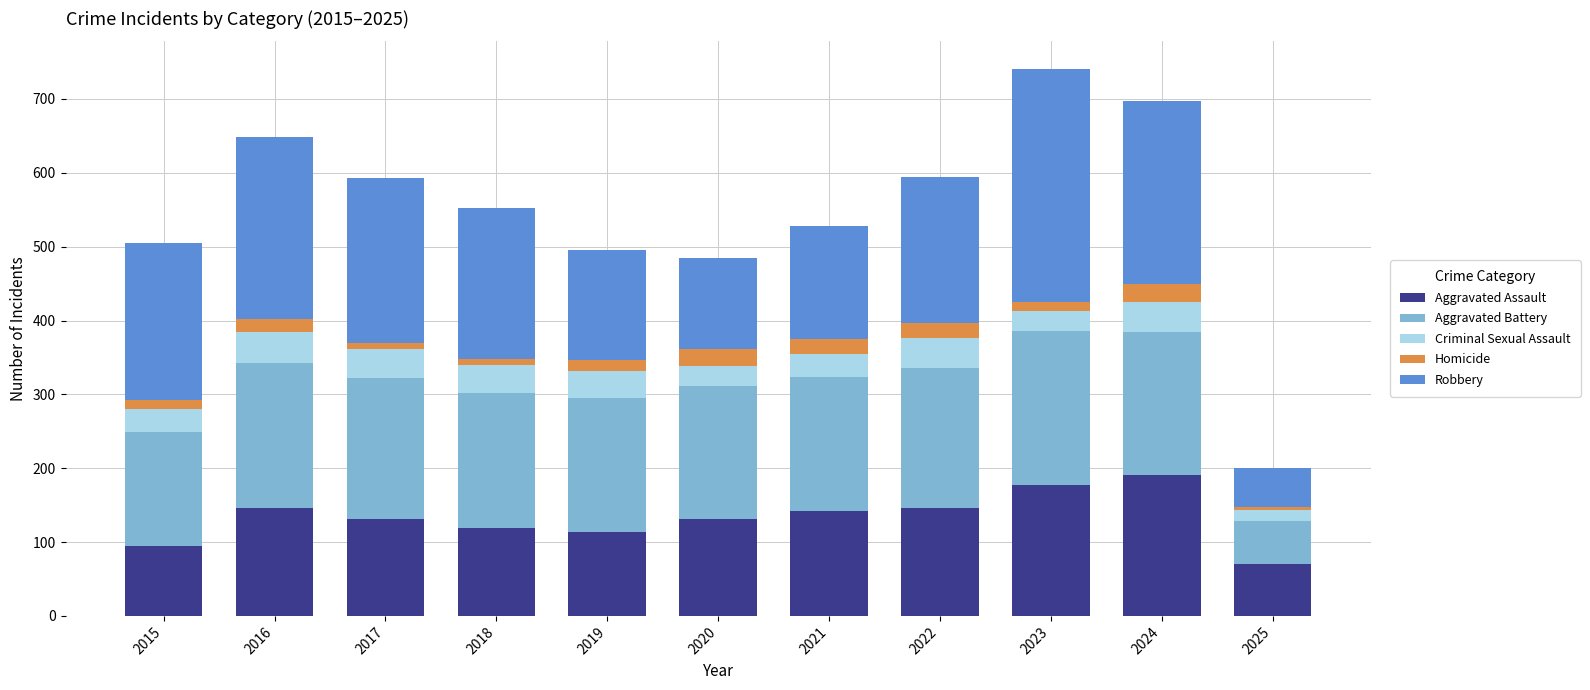

Is it true that Aggravated Assault equals 146 at 2022?

True